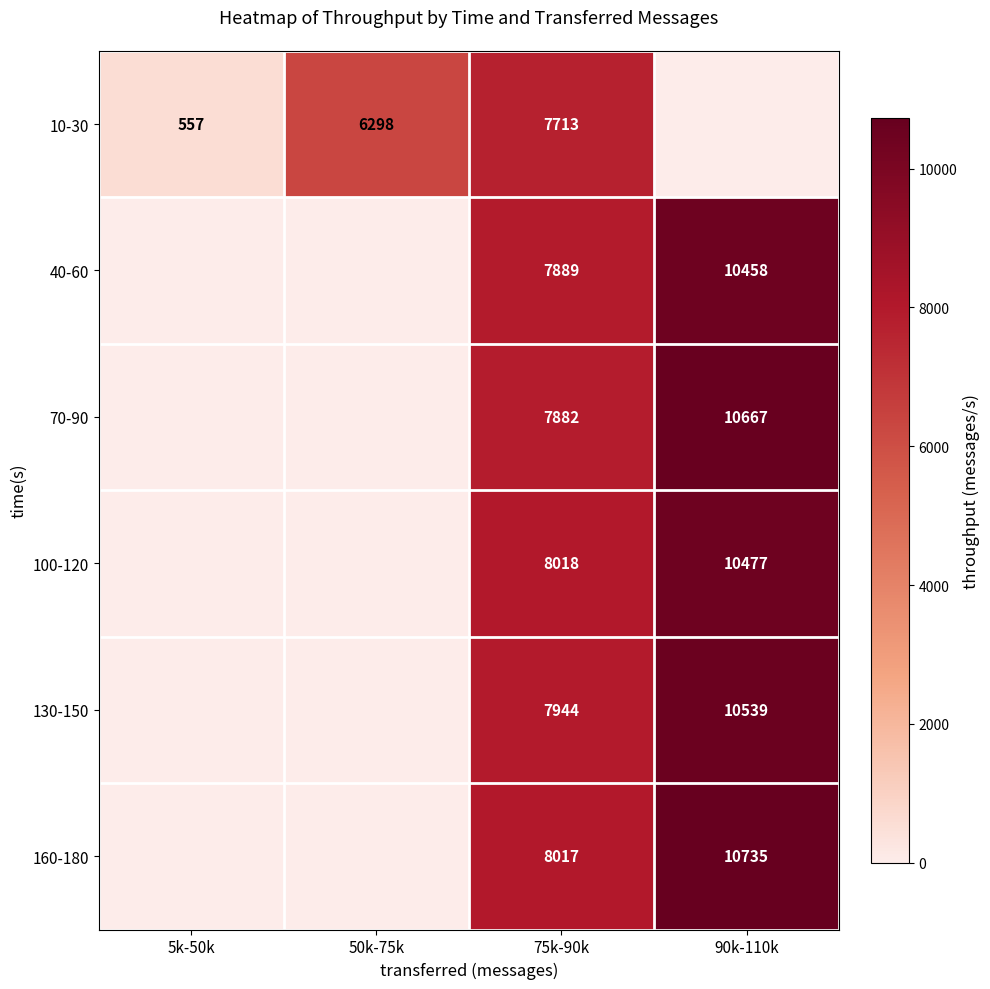

What is the total value across all series at 75k-90k?

47463